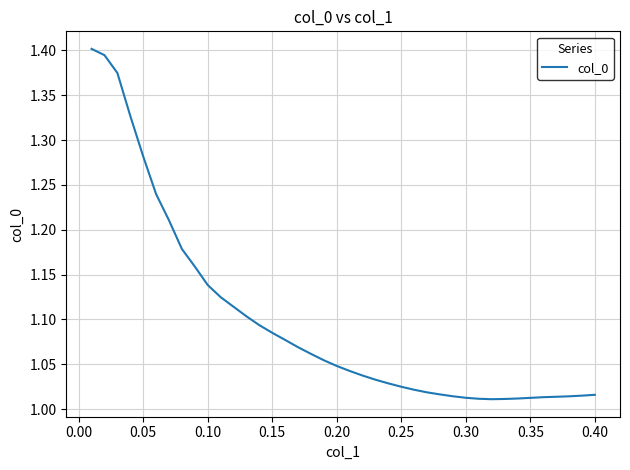

What is the difference between the maximum and minimum values?

0.4